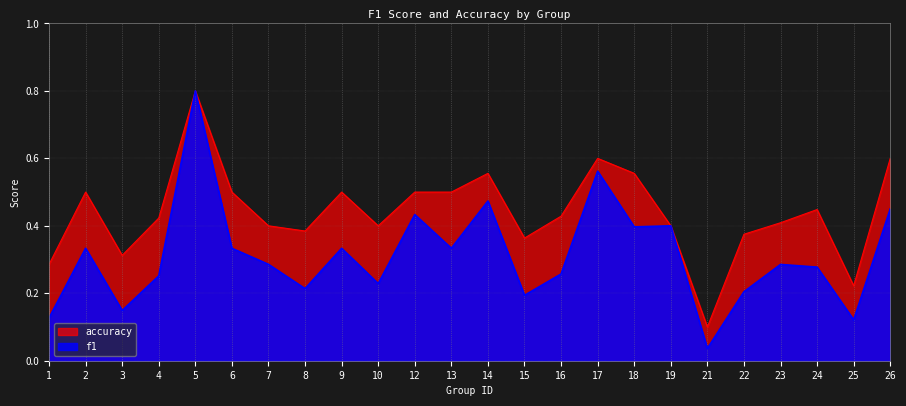

Count the number of categories in the chart.

24